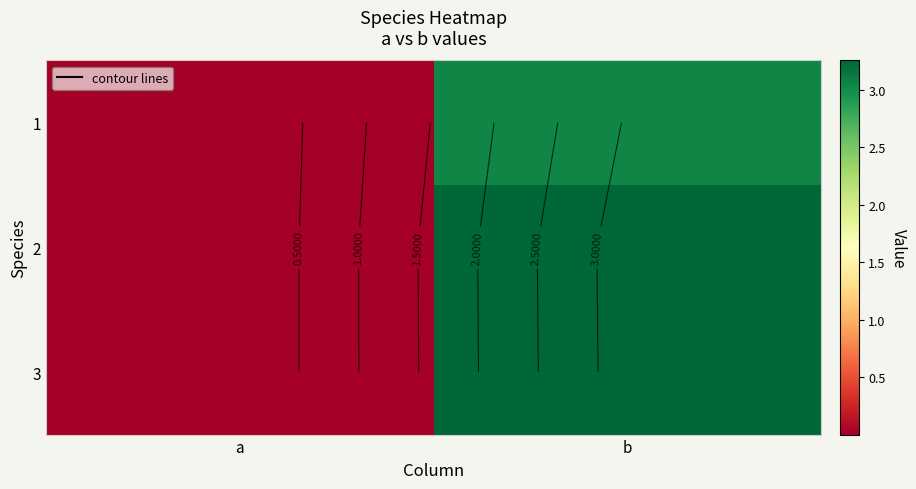

At which label does 2 reach its minimum?

a